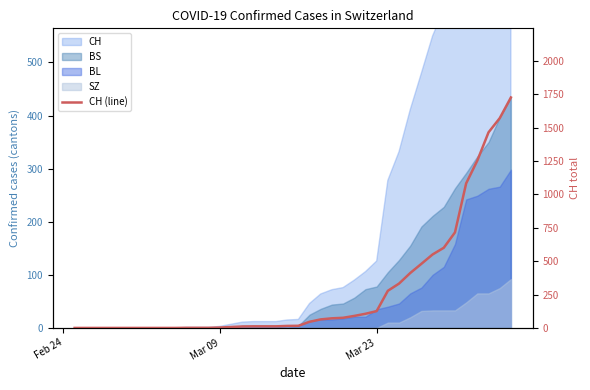

What is the difference between the second highest and minimum values?

1570